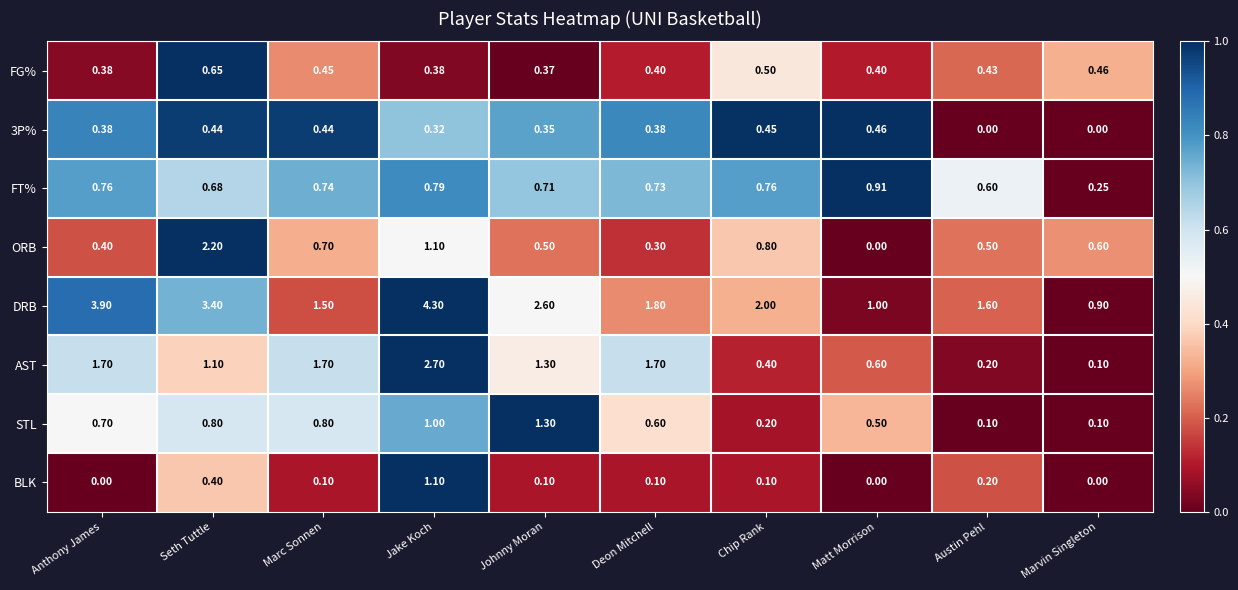

What is the spread (max minus min) of values at Marc Sonnen?

1.6